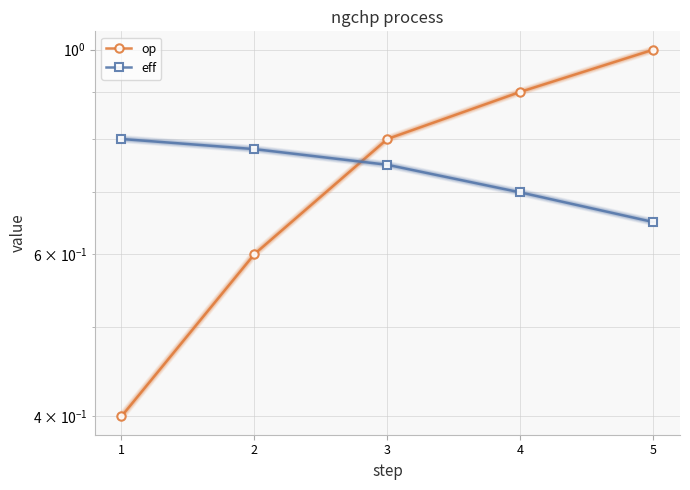

At how many categories does at least one series exceed 0?

5